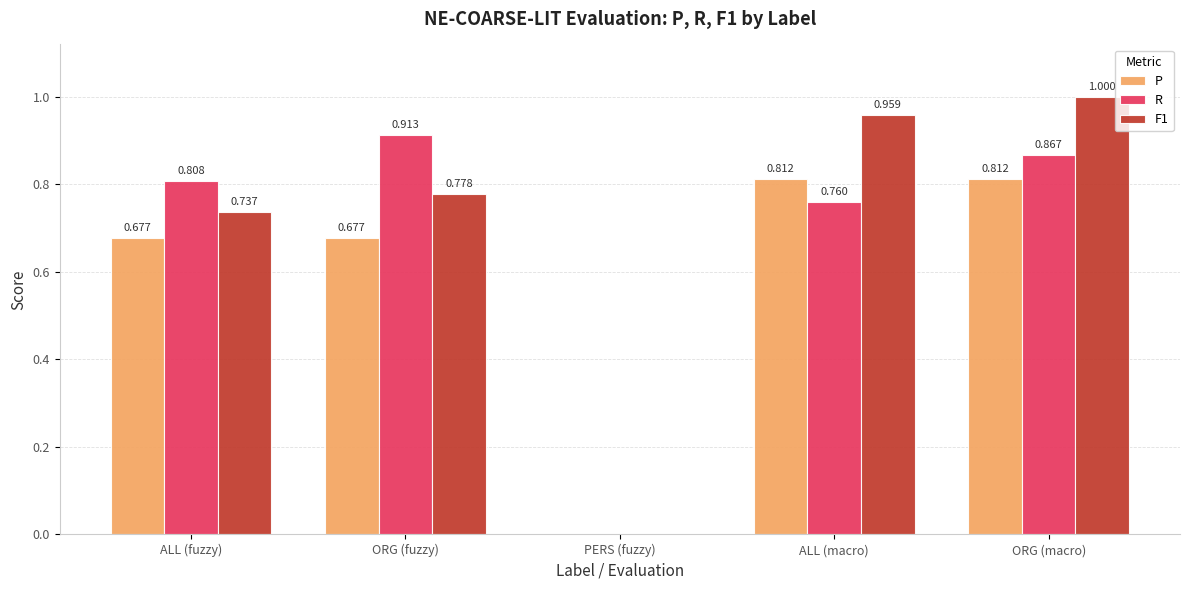

Which series has the widest spread of values?

F1